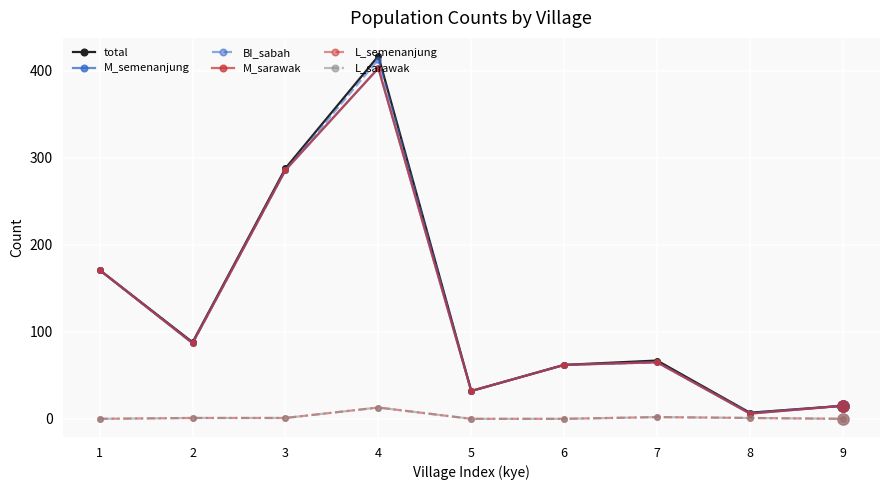

What is the difference between the total values at 1 and 2?

83